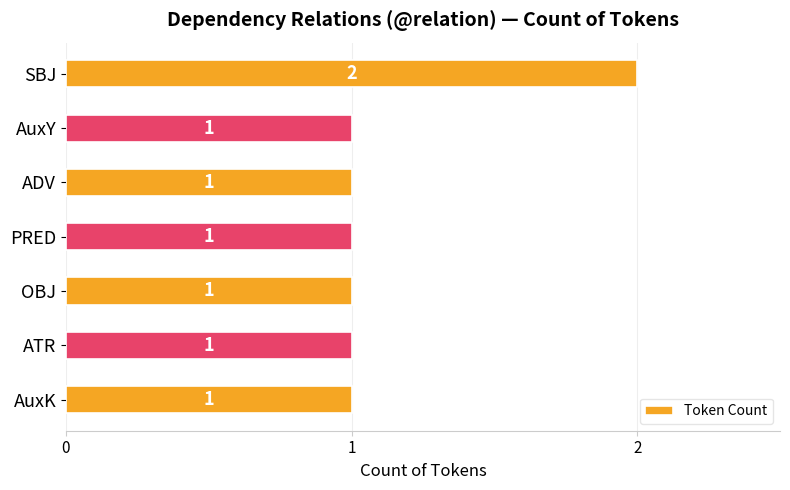

Count the values in the range 1 to 2.

7